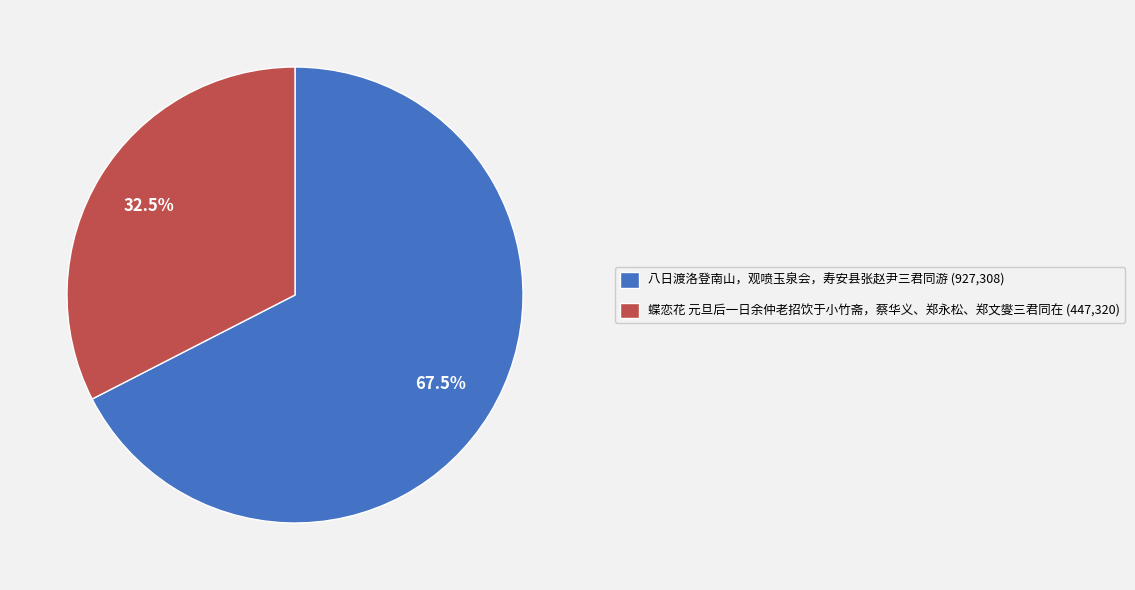

How many segments does this pie chart have?

2